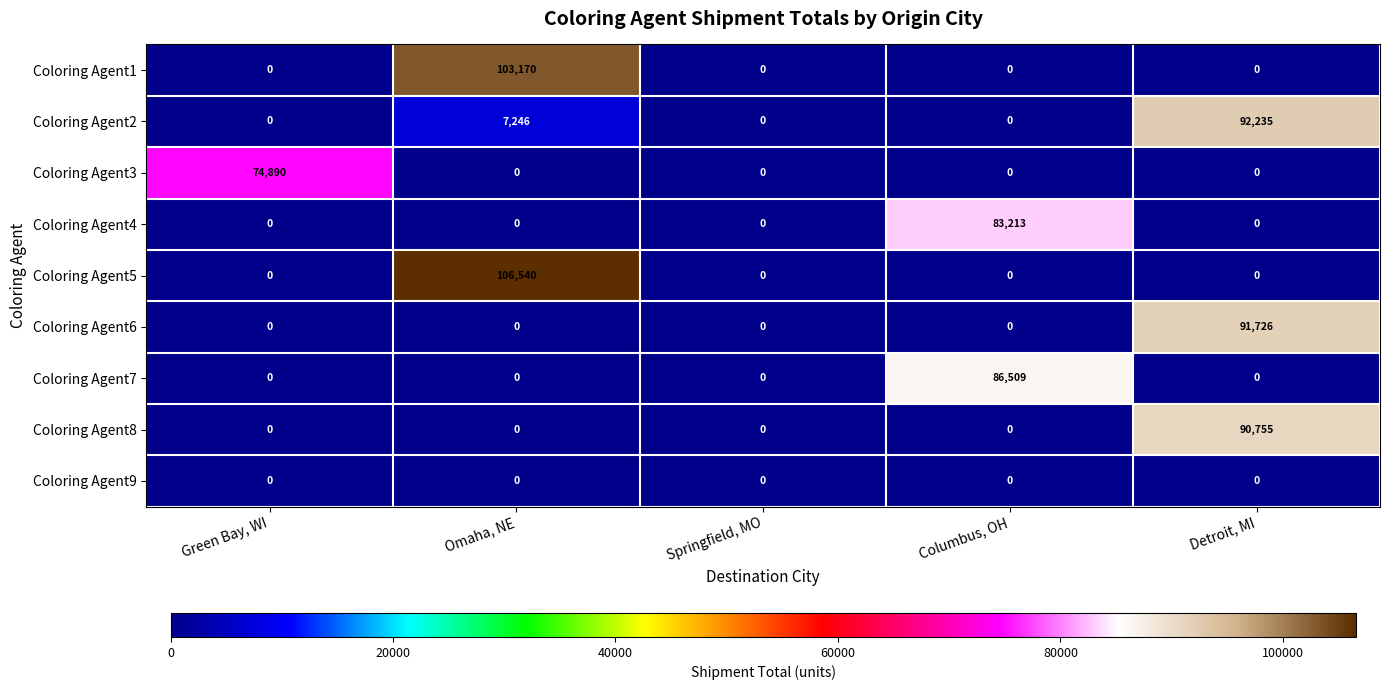

The Coloring Agent5 series shows -57856 at Springfield, MO. True or false?

False